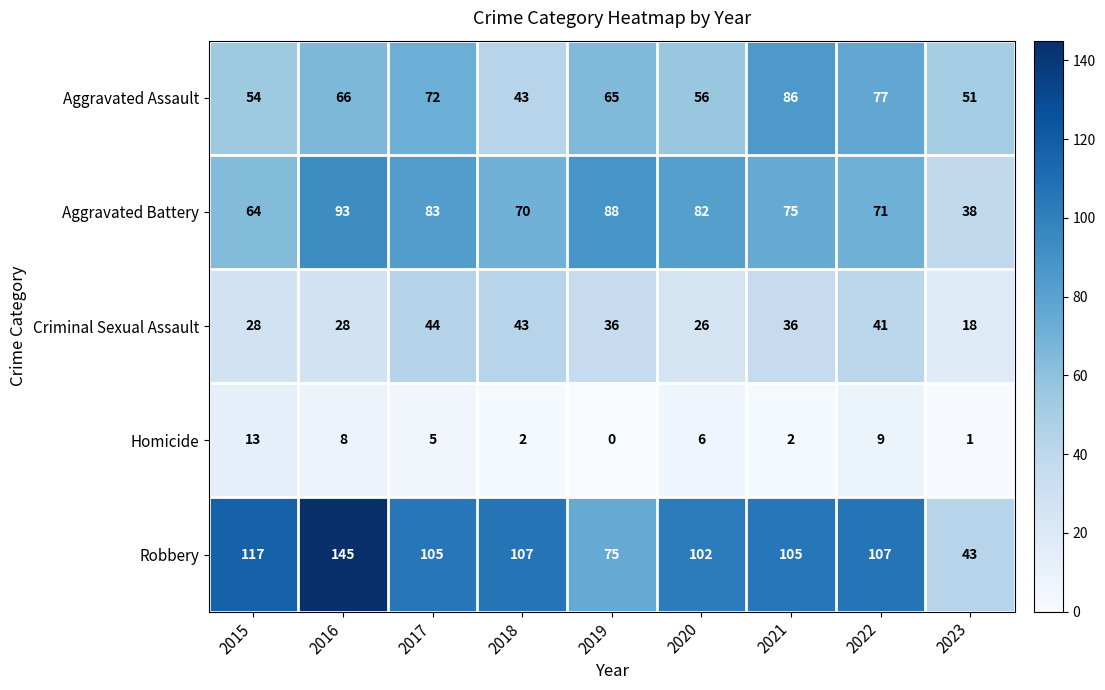

Where is Robbery nearest to the value 94?

2020